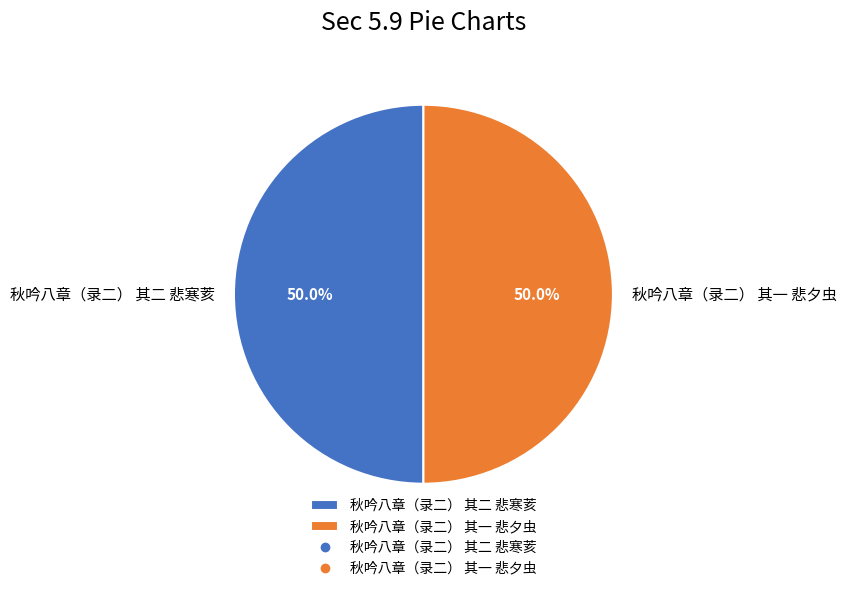

How many slices are in this pie chart?

2